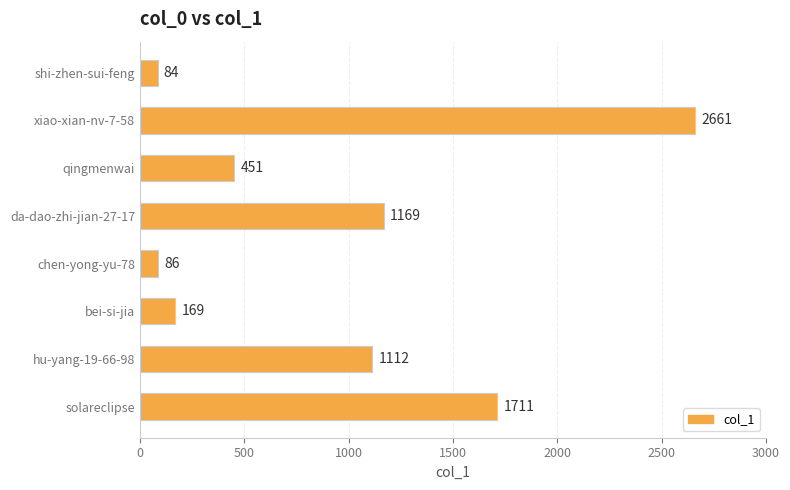

What is the difference between the maximum and minimum values?

2577